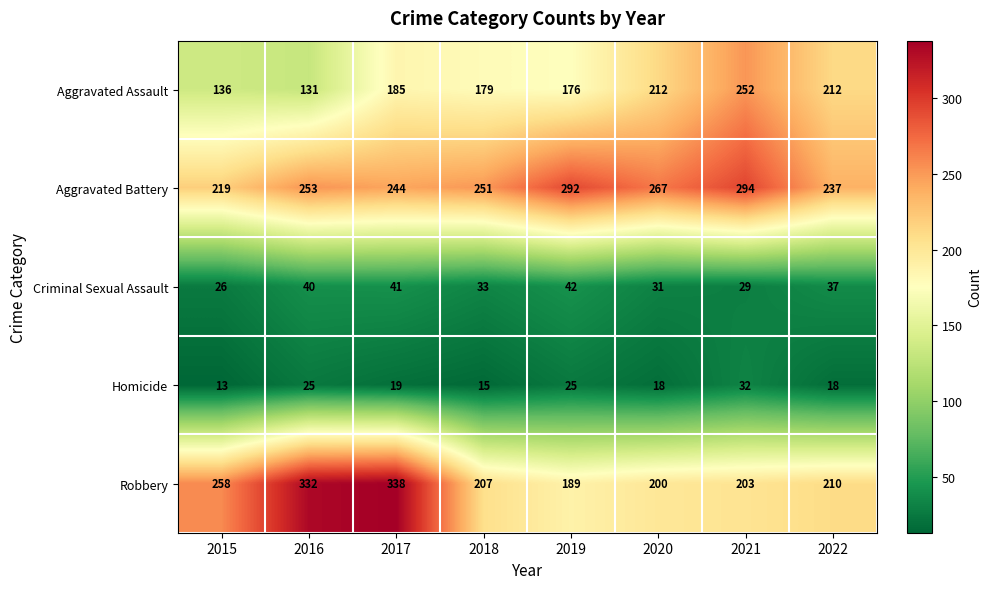

At 2020, list the series in order from smallest to largest.

Homicide, Criminal Sexual Assault, Robbery, Aggravated Assault, Aggravated Battery